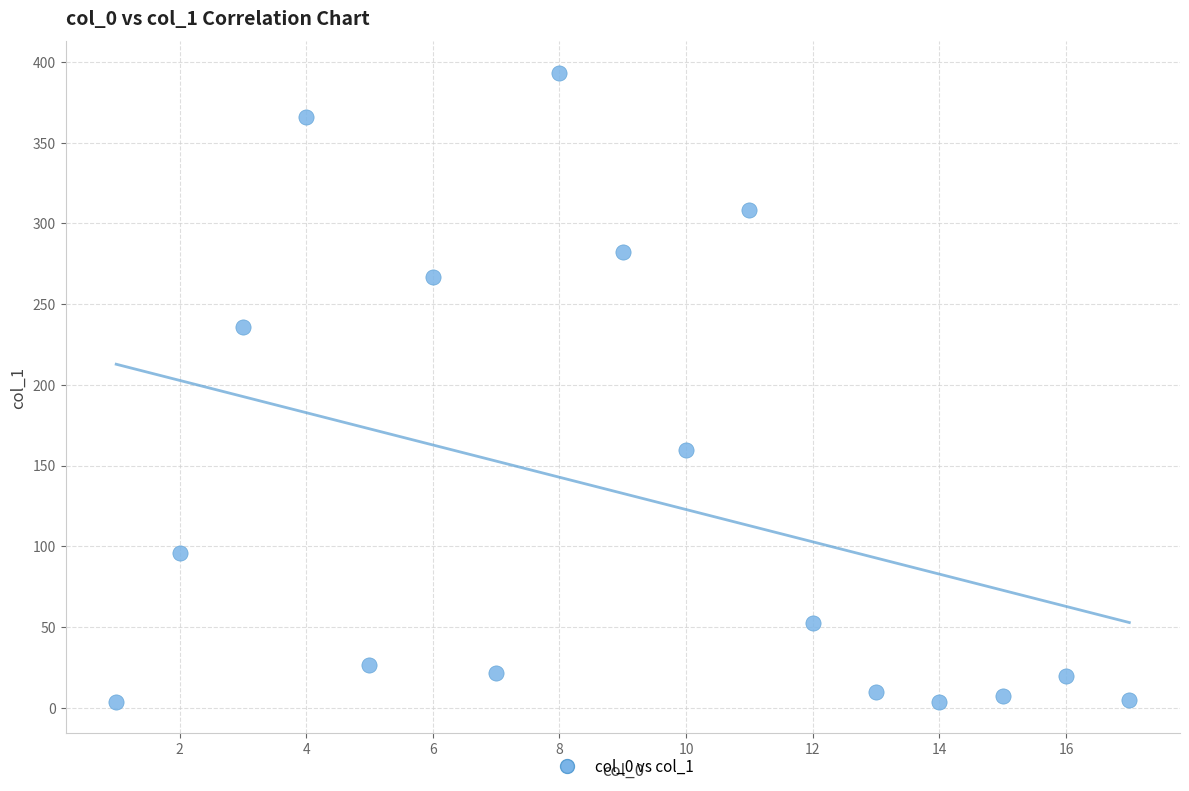

What is the range of X values (max minus min)?

16.0